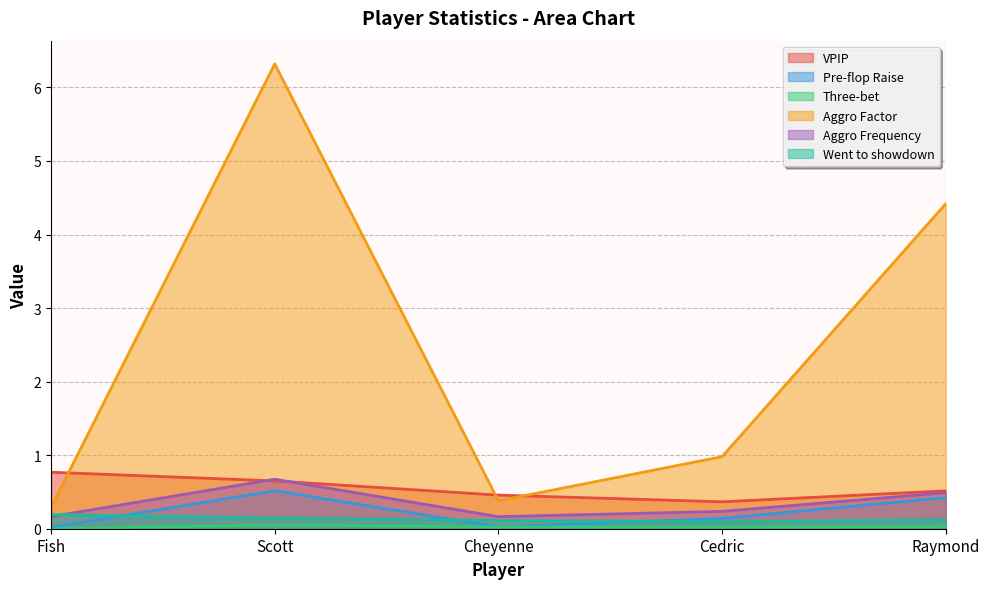

What is the sum of all Aggro Frequency values?

1.7